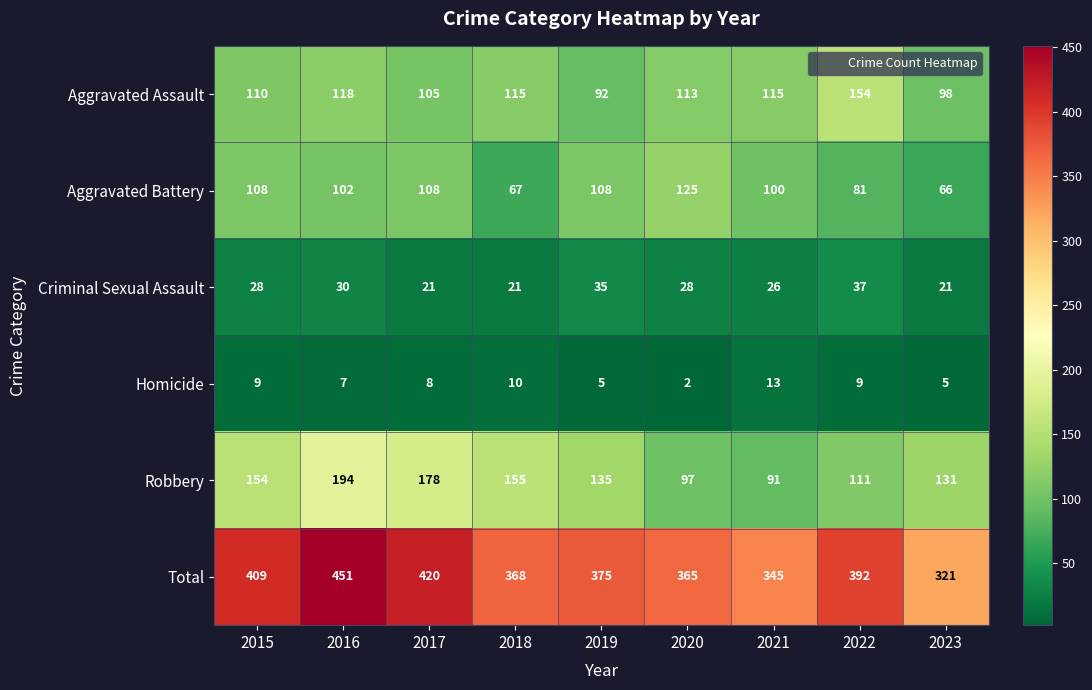

At which category is the sum across all series the highest?

2016